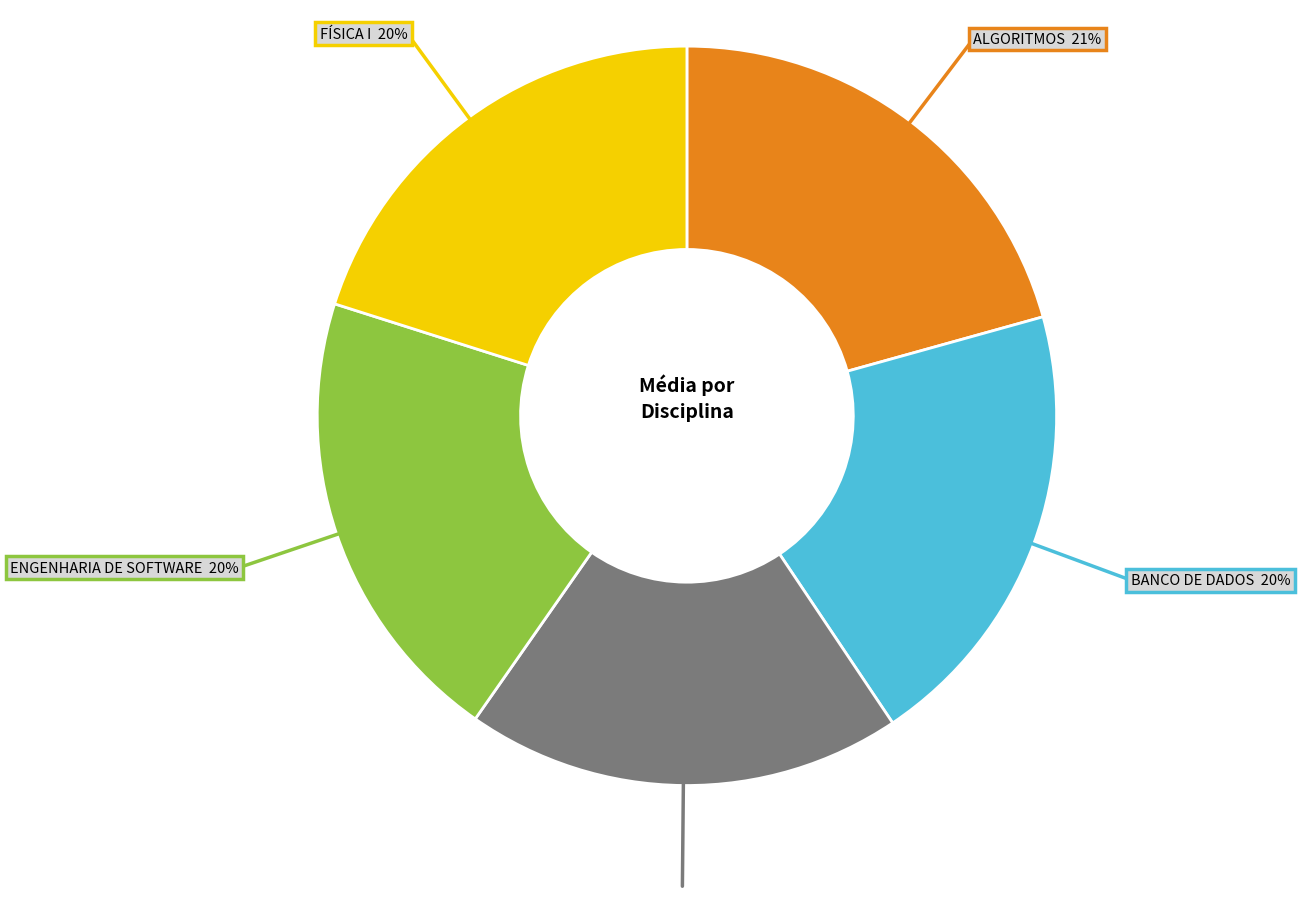

Is there a majority slice in this chart?

No